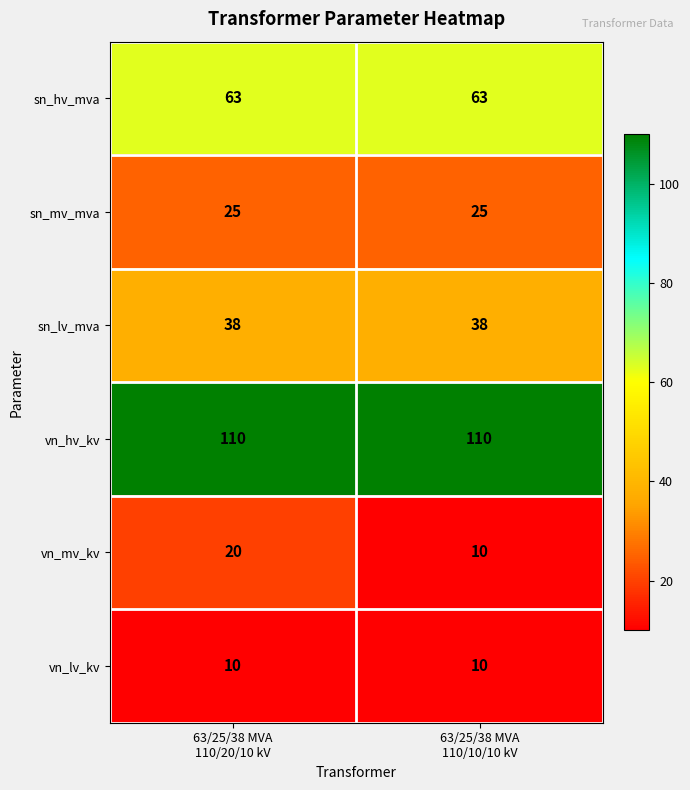

What is the greatest value displayed?

110